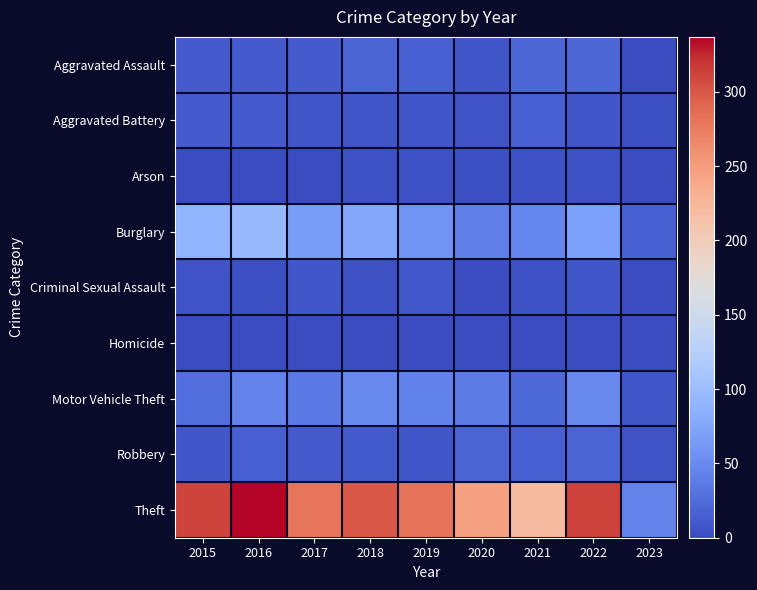

What is the total value across all series at 2015?

468